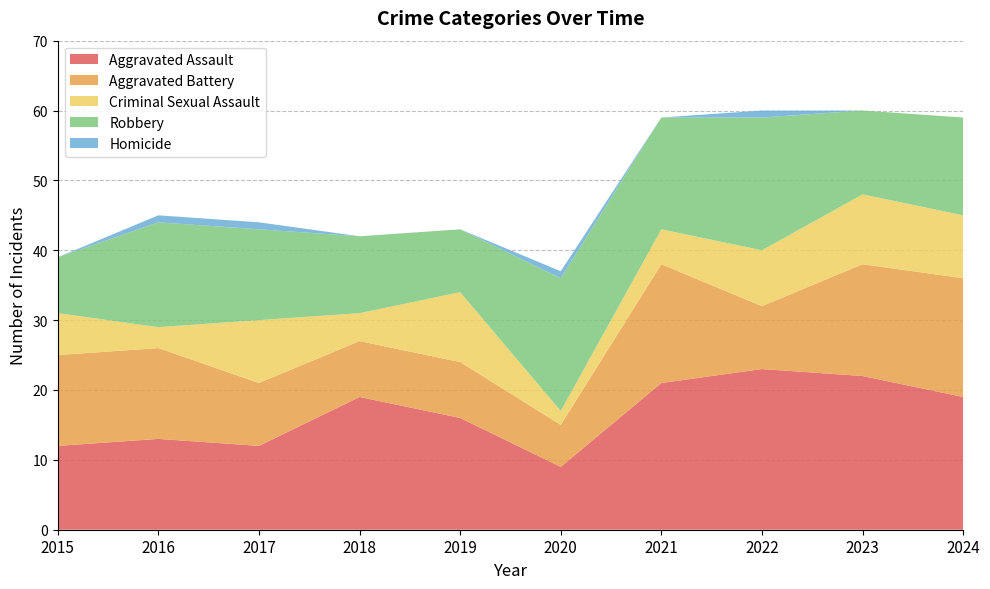

Reading right to left, what are all the values shown in this chart?

Aggravated Assault: 2024=19	2023=22	2022=23	2021=21	2020=9	2019=16	2018=19	2017=12	2016=13	2015=12
Aggravated Battery: 2024=17	2023=16	2022=9	2021=17	2020=6	2019=8	2018=8	2017=9	2016=13	2015=13
Criminal Sexual Assault: 2024=9	2023=10	2022=8	2021=5	2020=2	2019=10	2018=4	2017=9	2016=3	2015=6
Robbery: 2024=14	2023=12	2022=19	2021=16	2020=19	2019=9	2018=11	2017=13	2016=15	2015=8
Homicide: 2024=0	2023=0	2022=1	2021=0	2020=1	2019=0	2018=0	2017=1	2016=1	2015=0